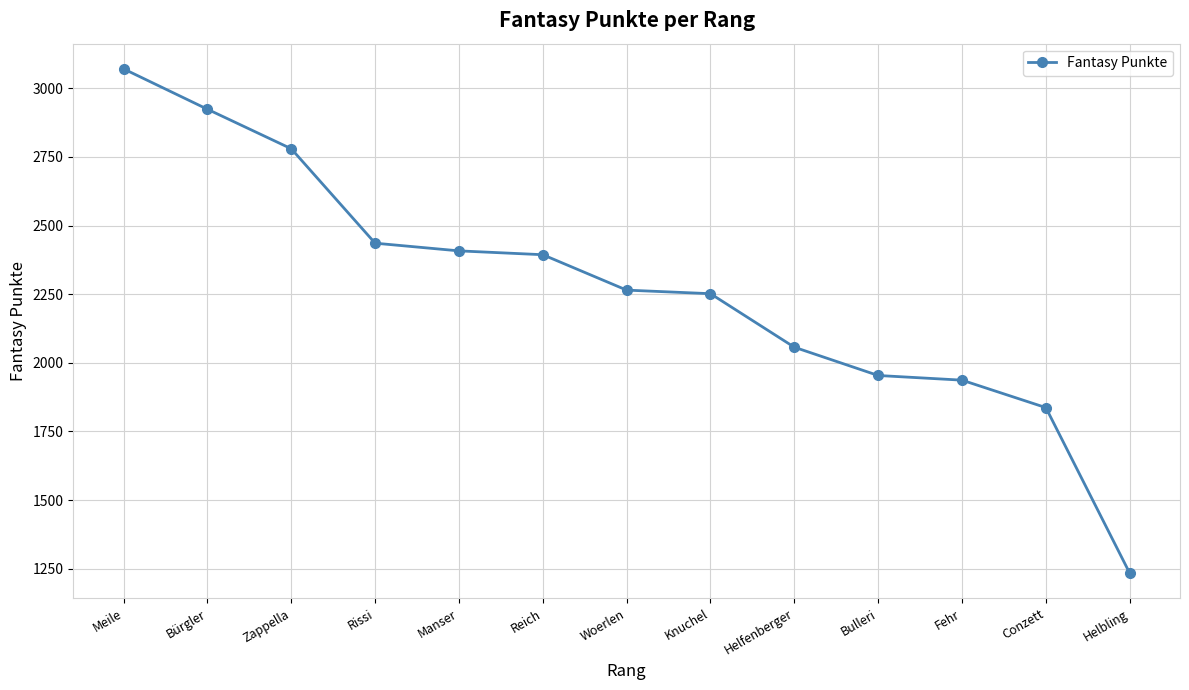

The chart shows a value of 4754 at Meile. True or false?

False